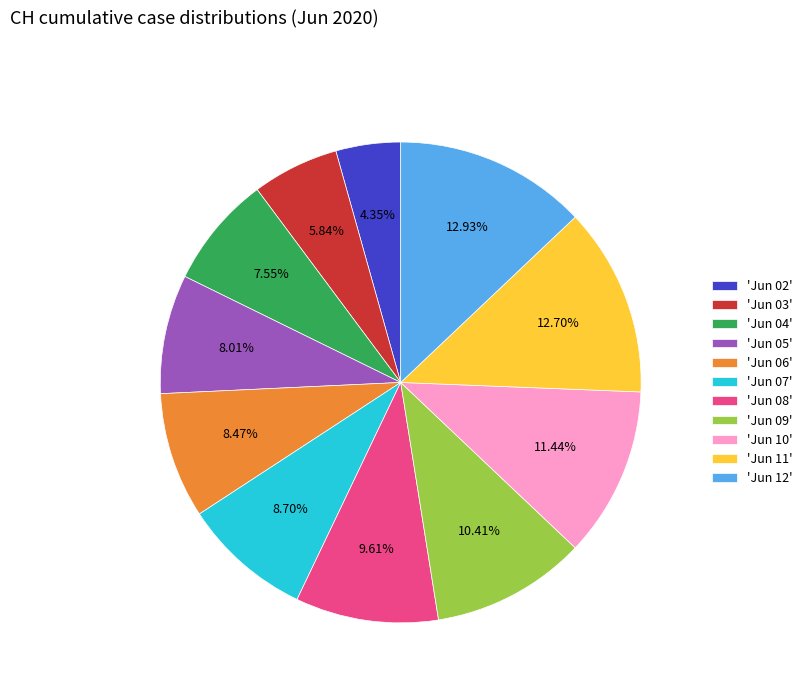

How many segments does this pie chart have?

11